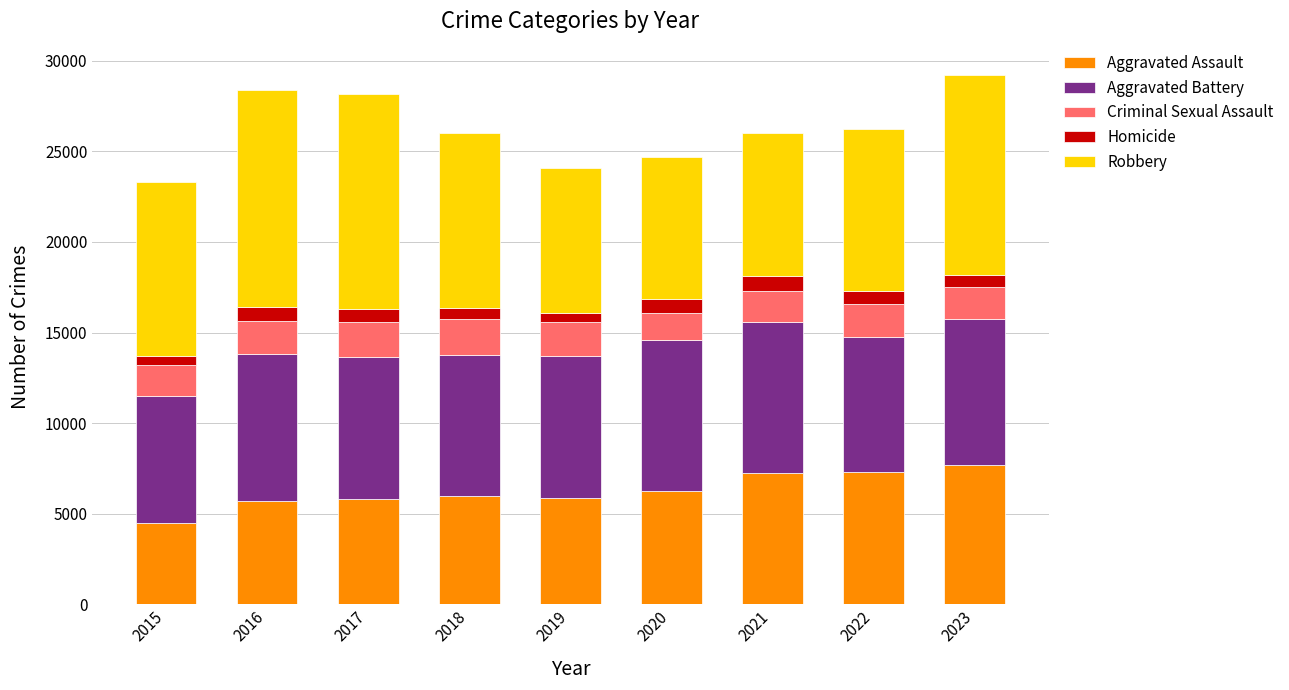

What is the total value across all series at 2023?

29206